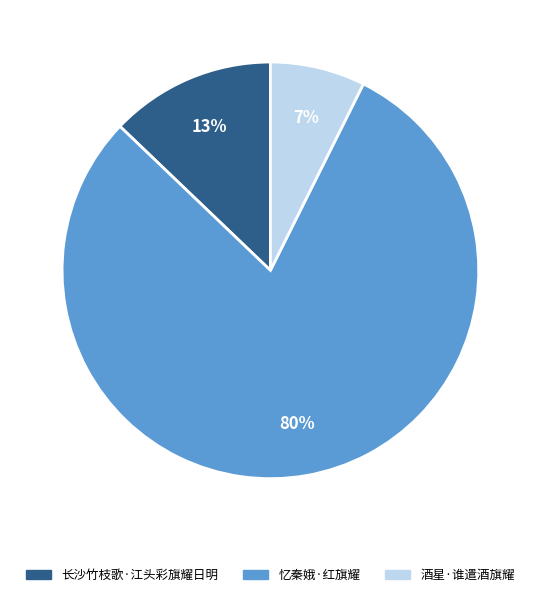

To the nearest percent, what percentage of the pie is 忆秦娥·红旗耀?

80%